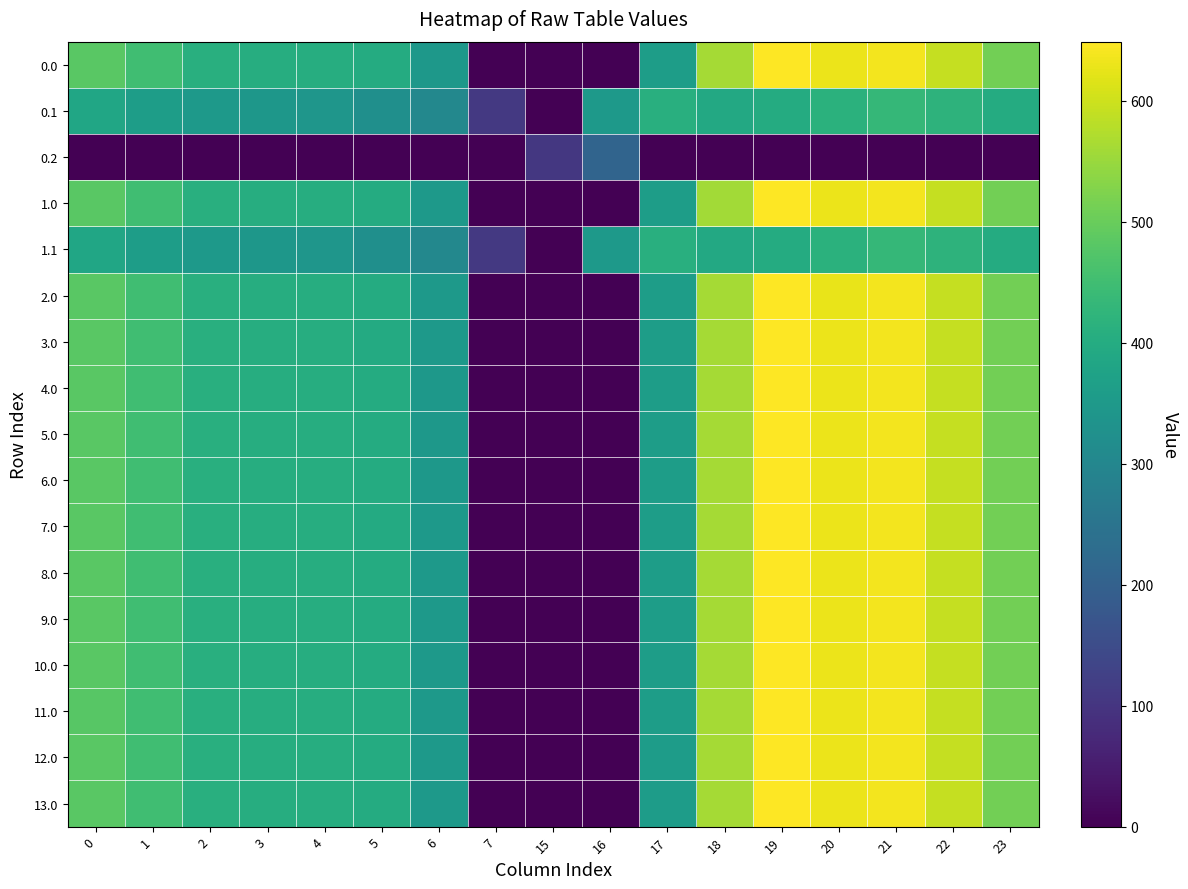

What is the greatest value displayed?

648.8